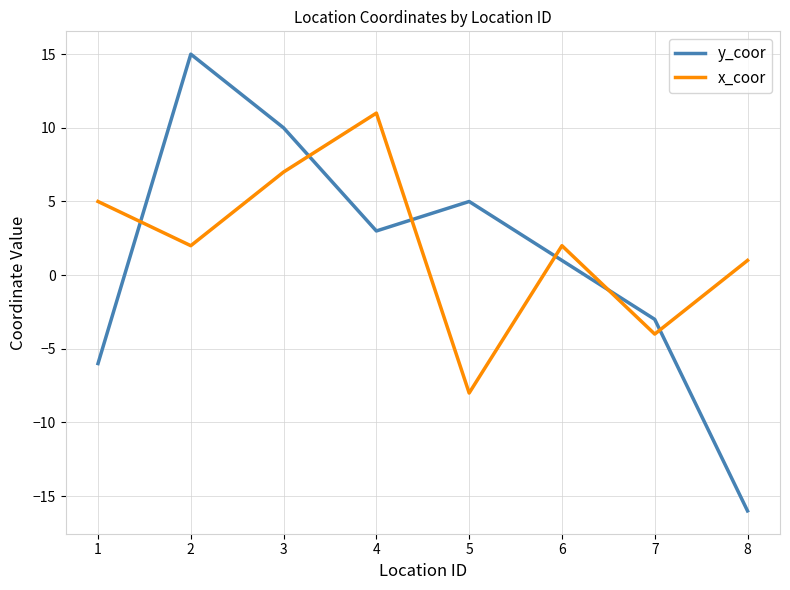

Which category has the lowest value across all series?

8